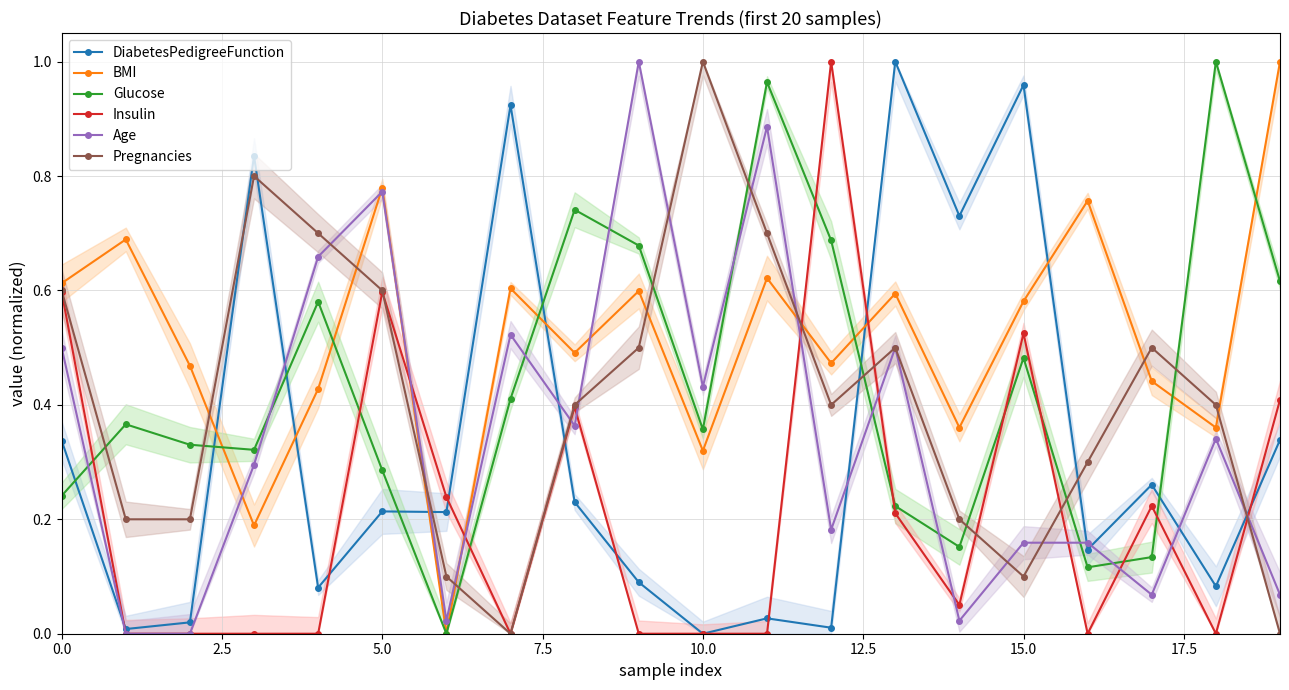

How many interior local peaks does the BMI series have?

7